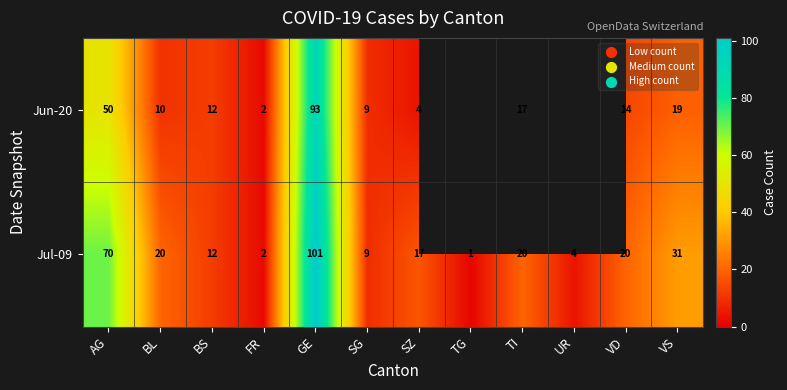

Between BL and FR, which series saw the biggest shift?

Jul-09